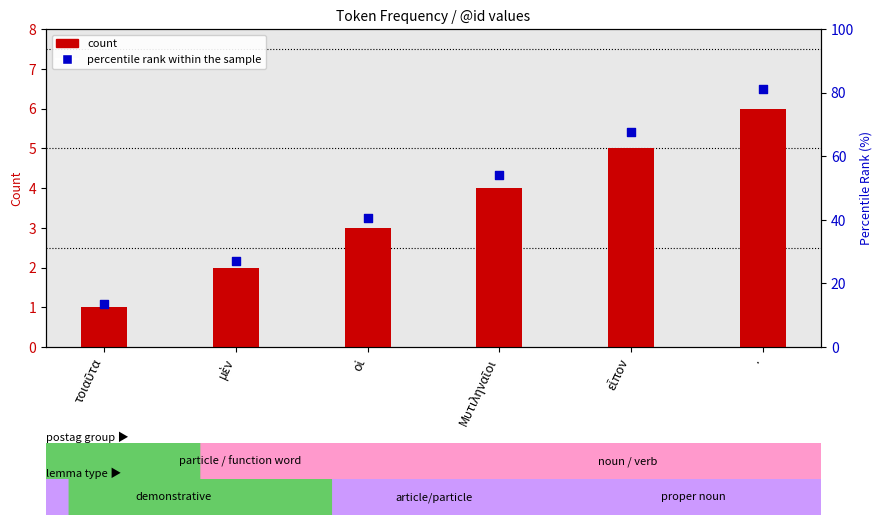

At how many categories does at least one series exceed 45?

3